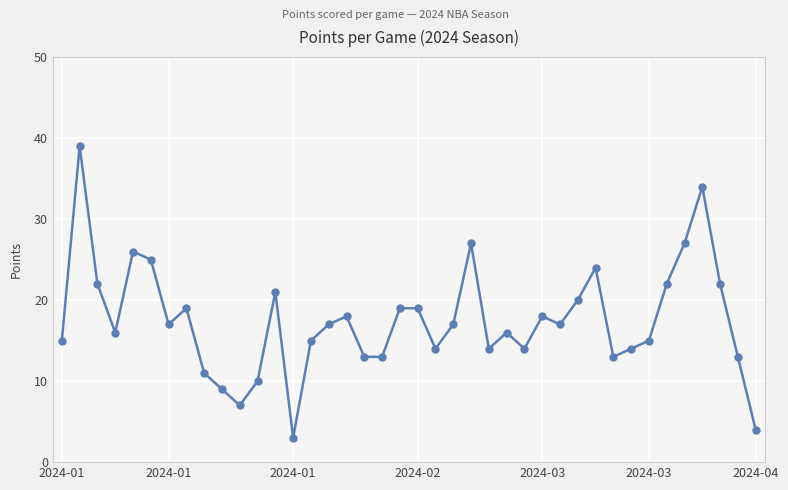

Is this an area chart (filled region under the line)?

No